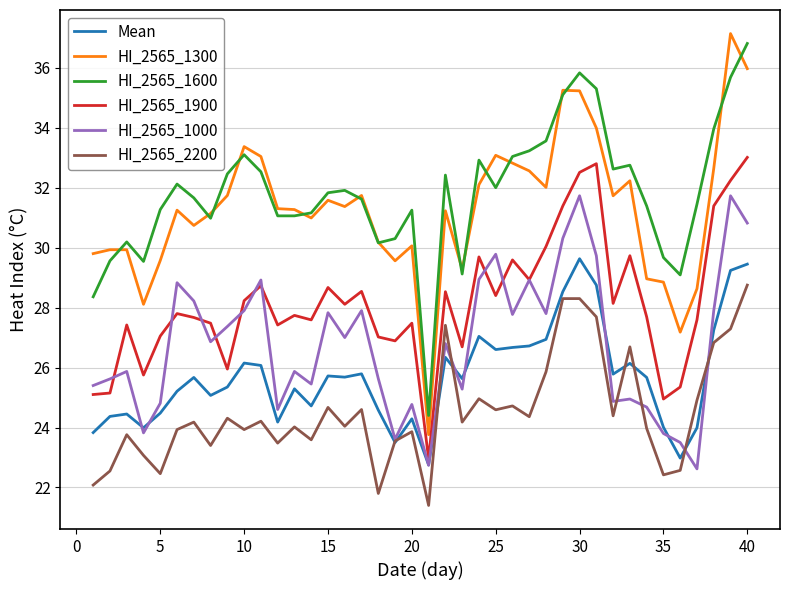

In Mean, how many points are lower than both neighbors (excluding endpoints)?

11